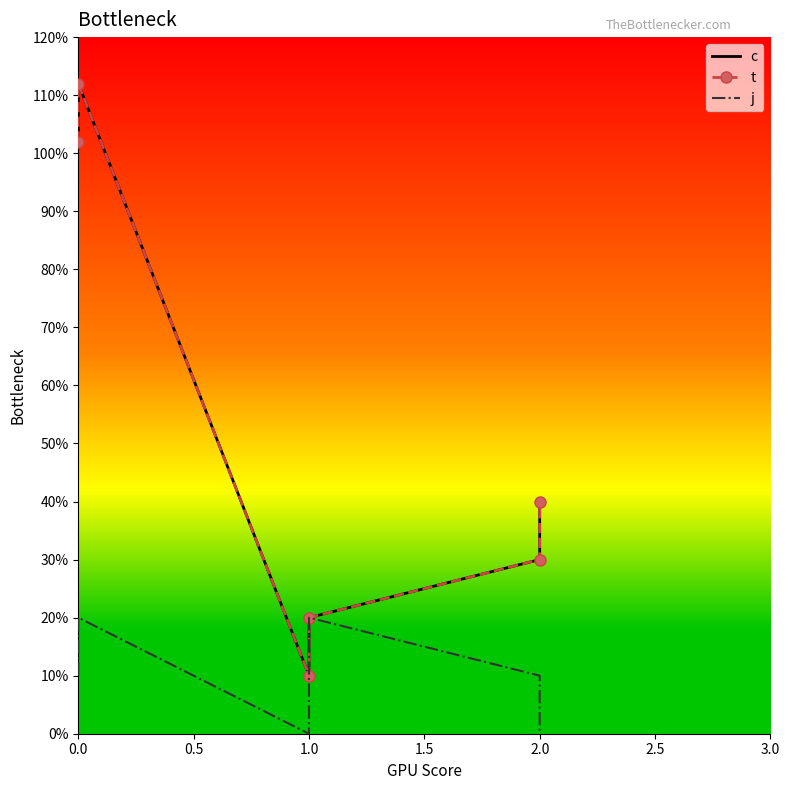

How many values in the j series exceed 1?

2